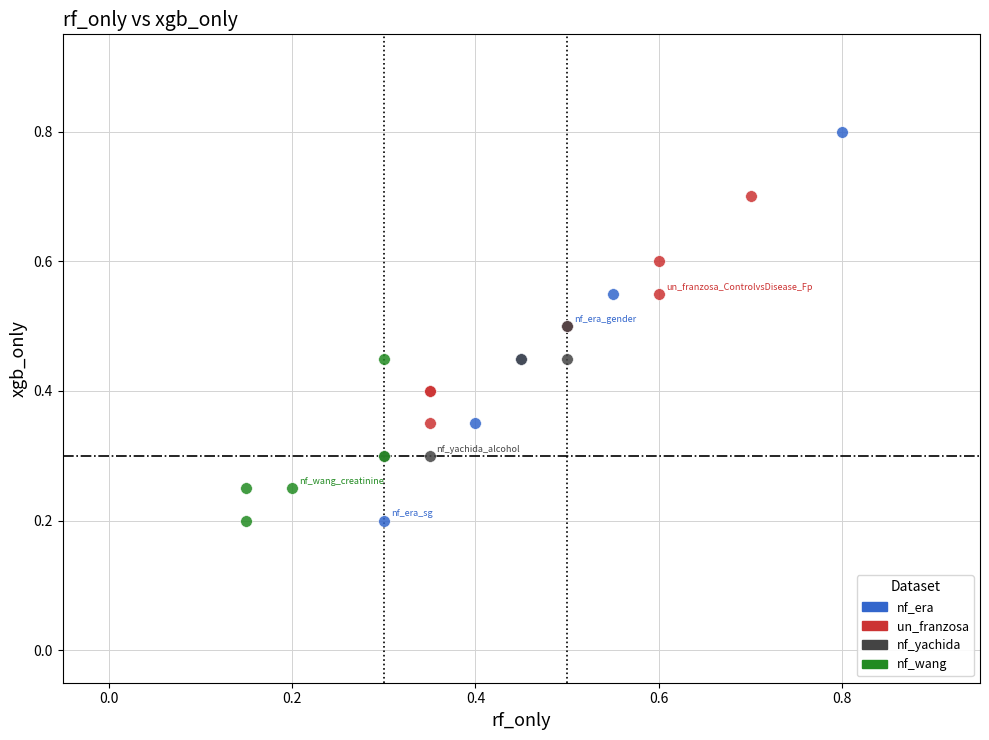

Which series reaches the maximum Y coordinate?

nf_era